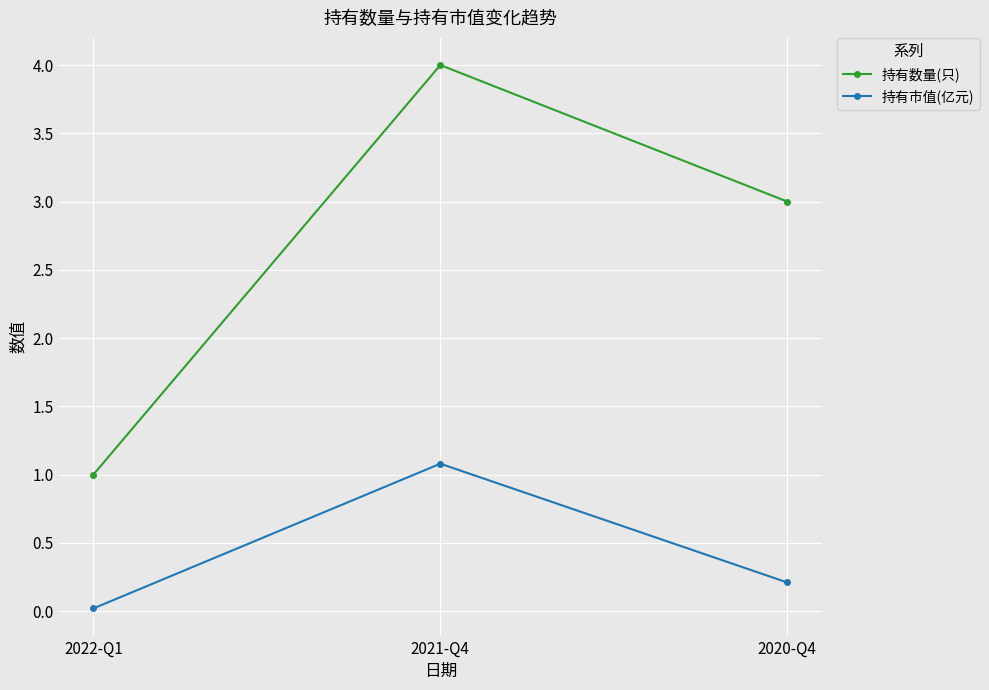

What is the label of the 2nd point from the right?

2021-Q4